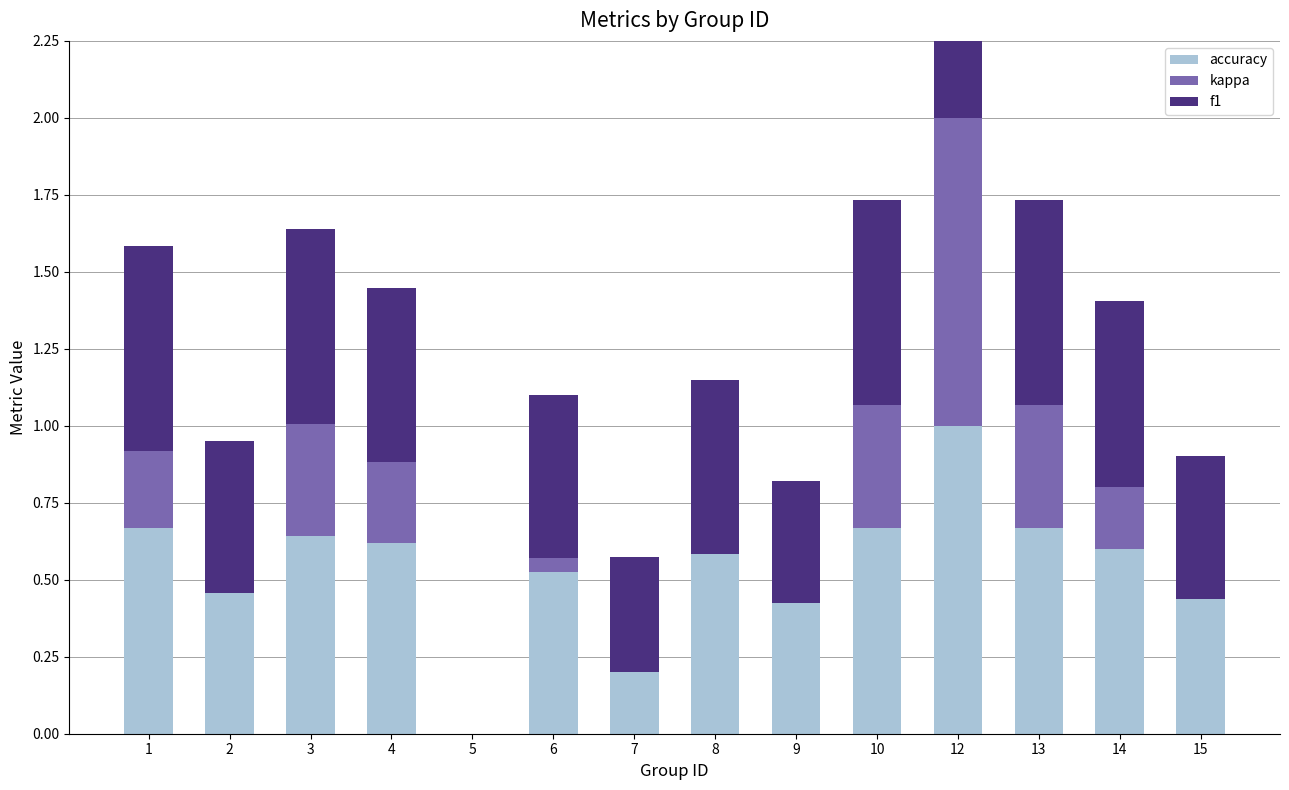

The kappa series shows 0.2 at 14. True or false?

True